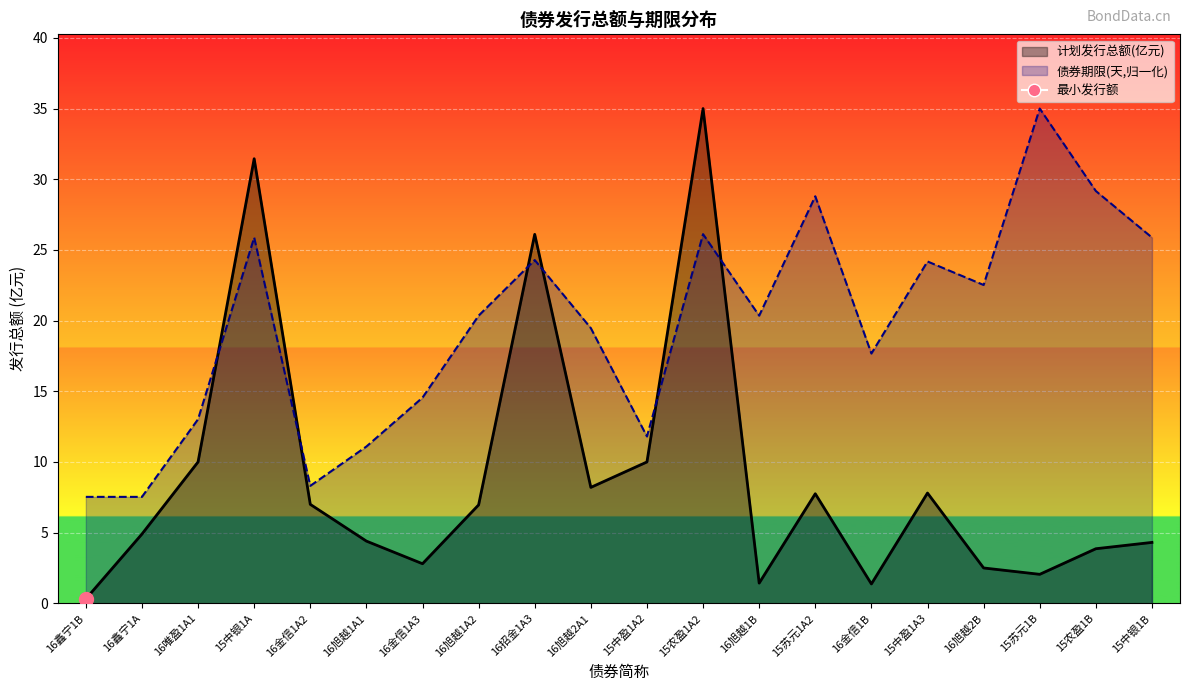

What is the maximum value shown in the chart?

35.0